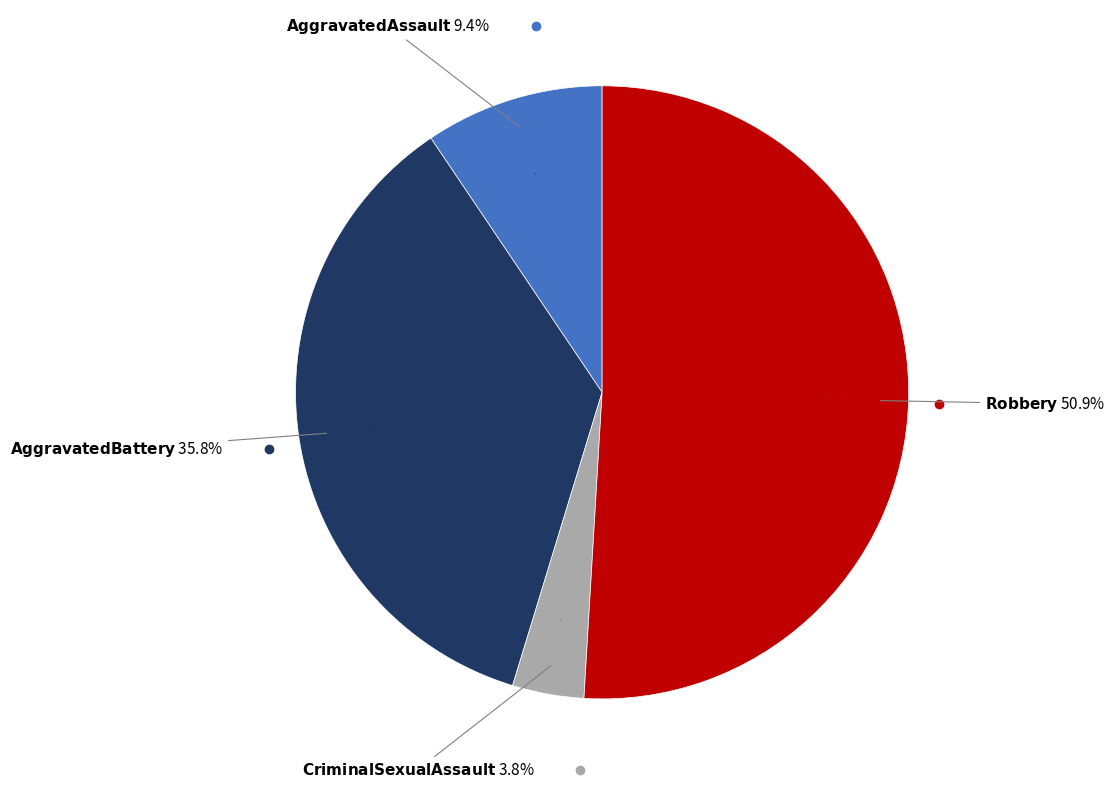

Which slice is the smallest?

Criminal Sexual Assault